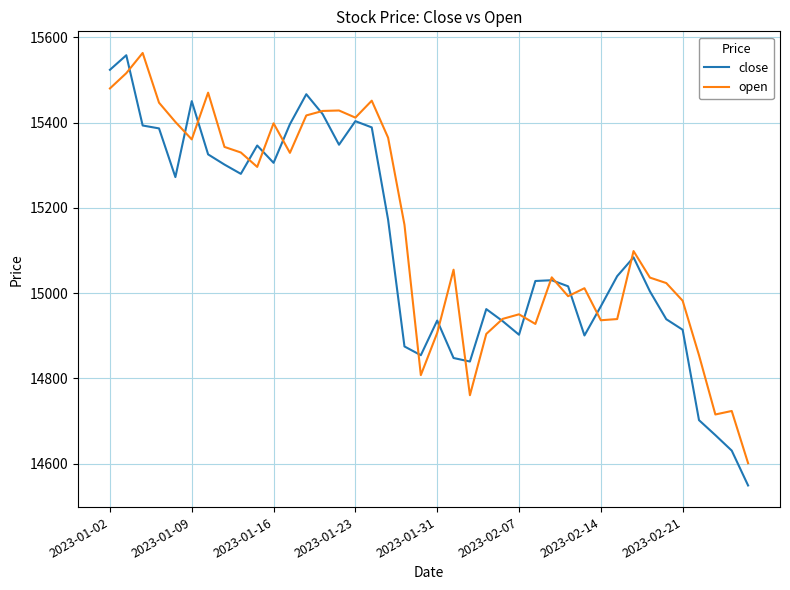

What is the minimum value shown in the chart?

14548.7